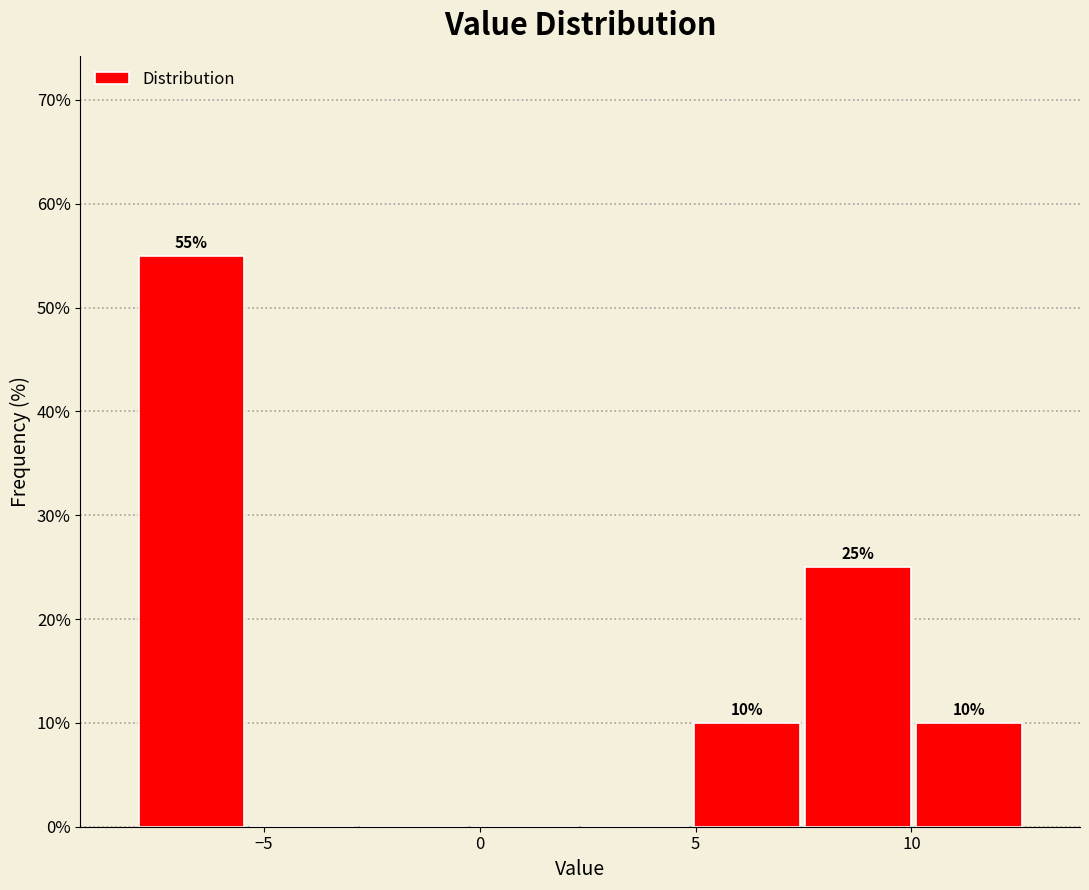

Over which range of the x-axis is the bar tallest?

-8.0 to -5.5